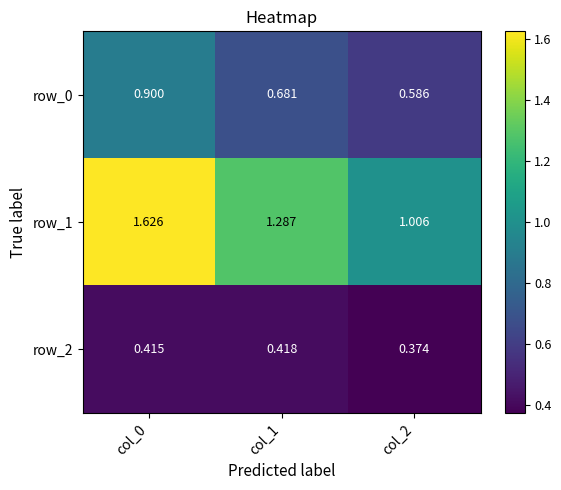

At col_2, list the series in order from largest to smallest.

row_1, row_0, row_2